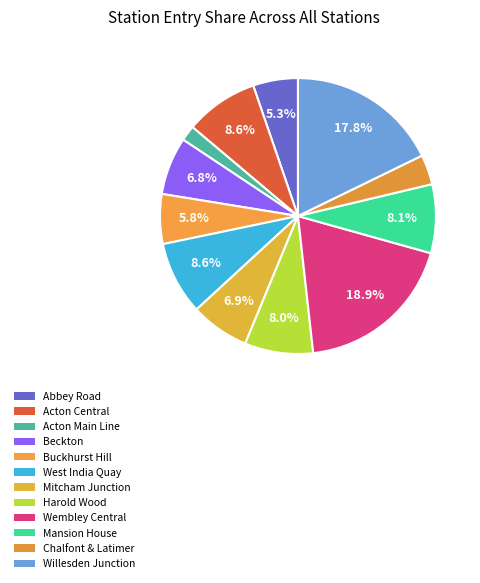

Count the number of slices in the pie.

12